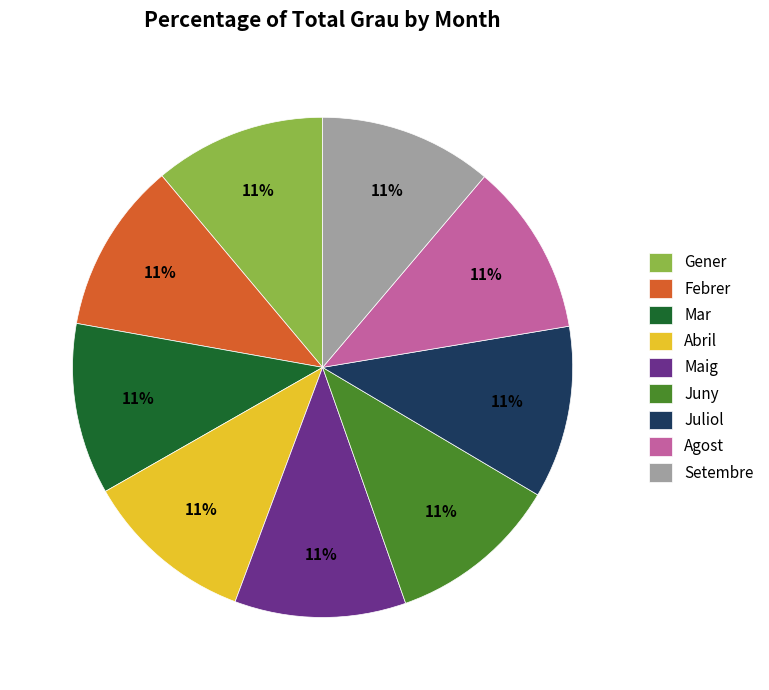

Does any single category account for the majority?

No